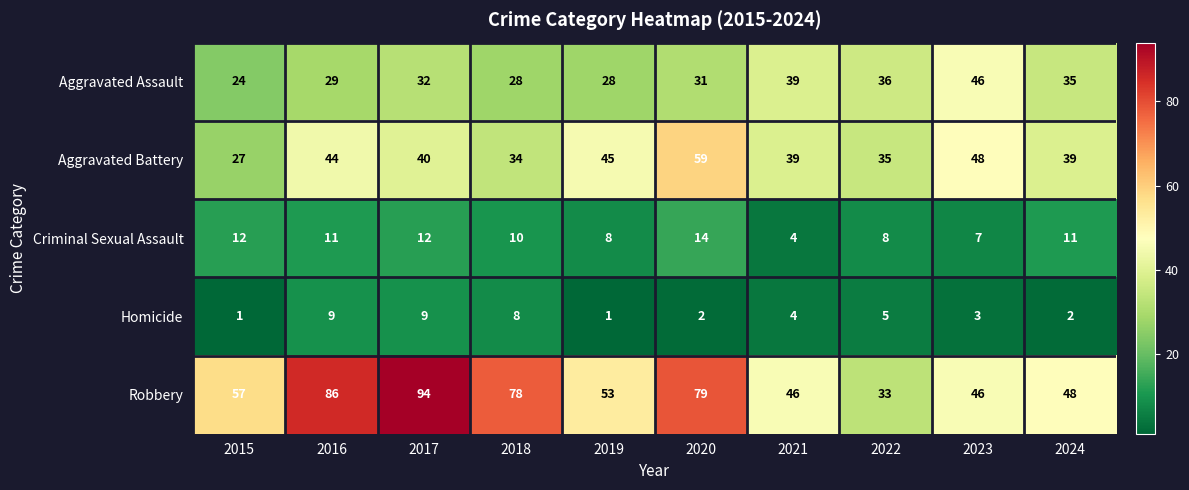

At how many categories does at least one series exceed 26?

10